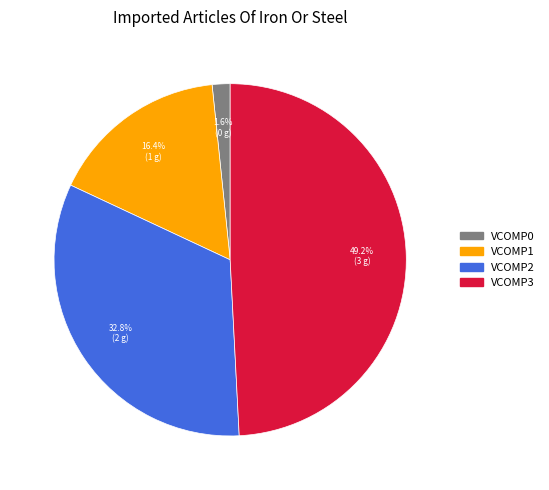

To the nearest percent, what is the difference between the largest and smallest slice percentages?

48%